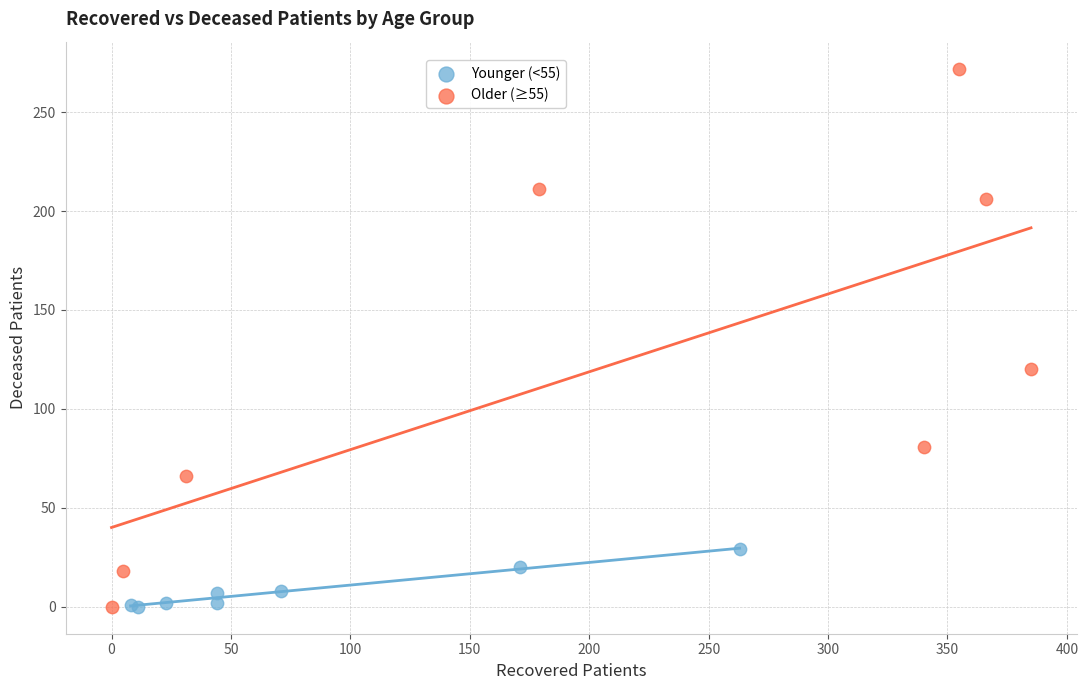

Which series contains the highest Y value?

Older (≥55)